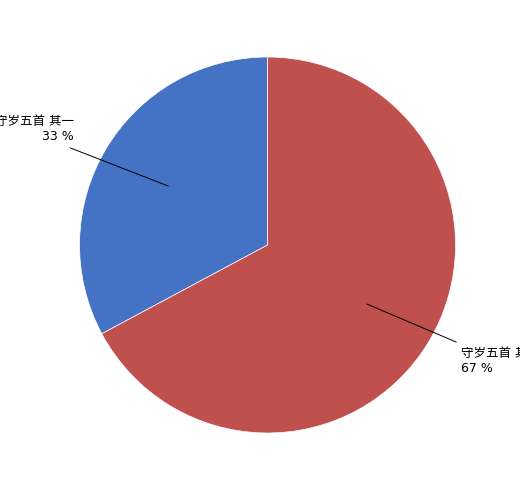

Does any single category account for the majority?

Yes